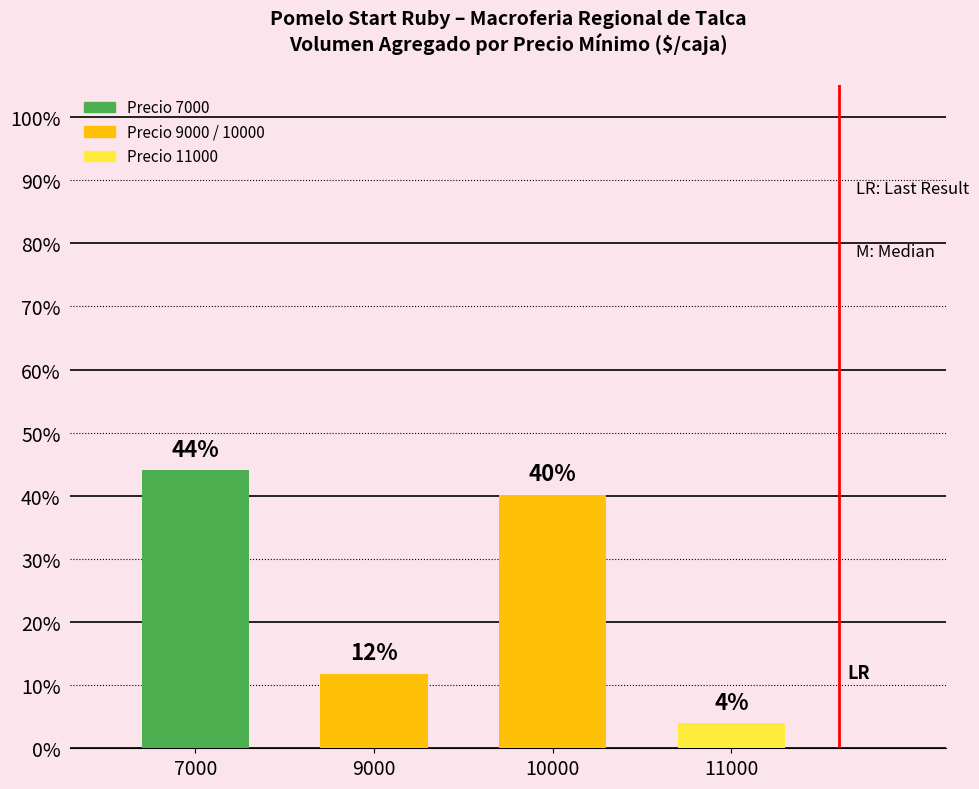

List the labels in order of value, largest first.

7000, 10000, 9000, 11000